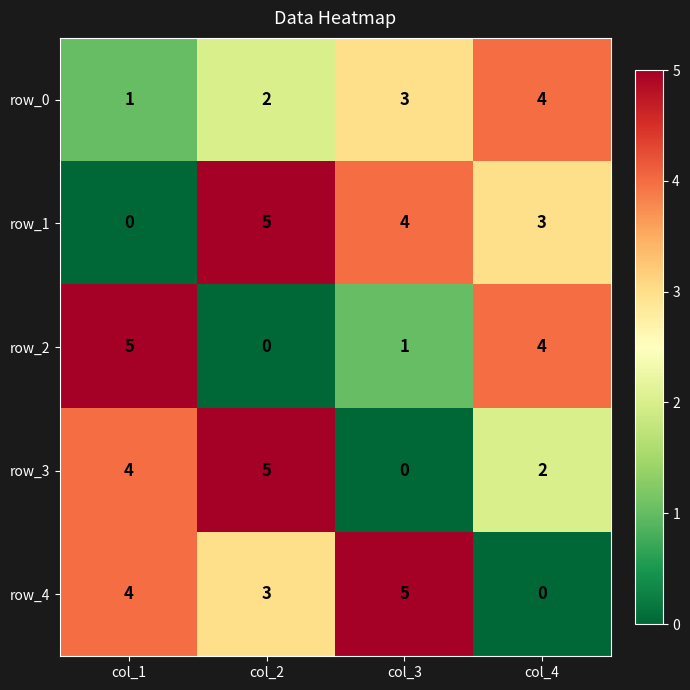

How many positive values does the row_4 series have?

3